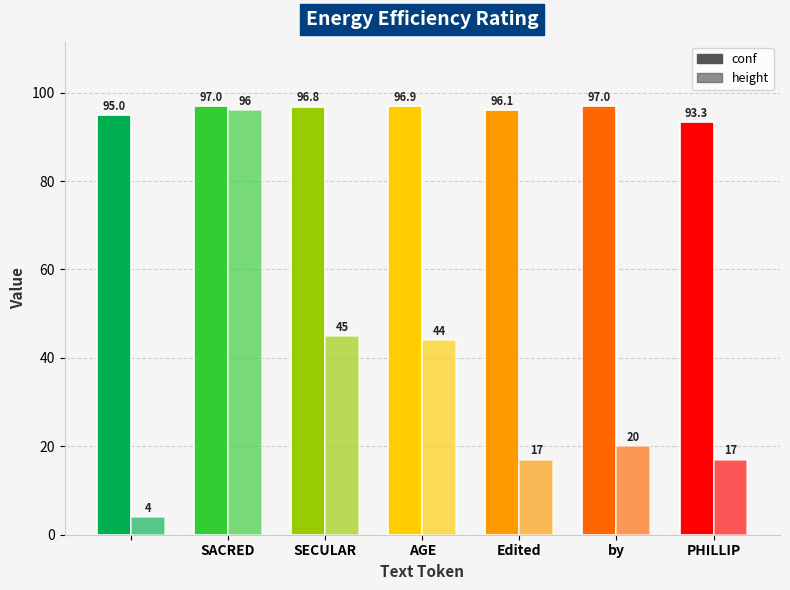

How many bars are there in each group?

2